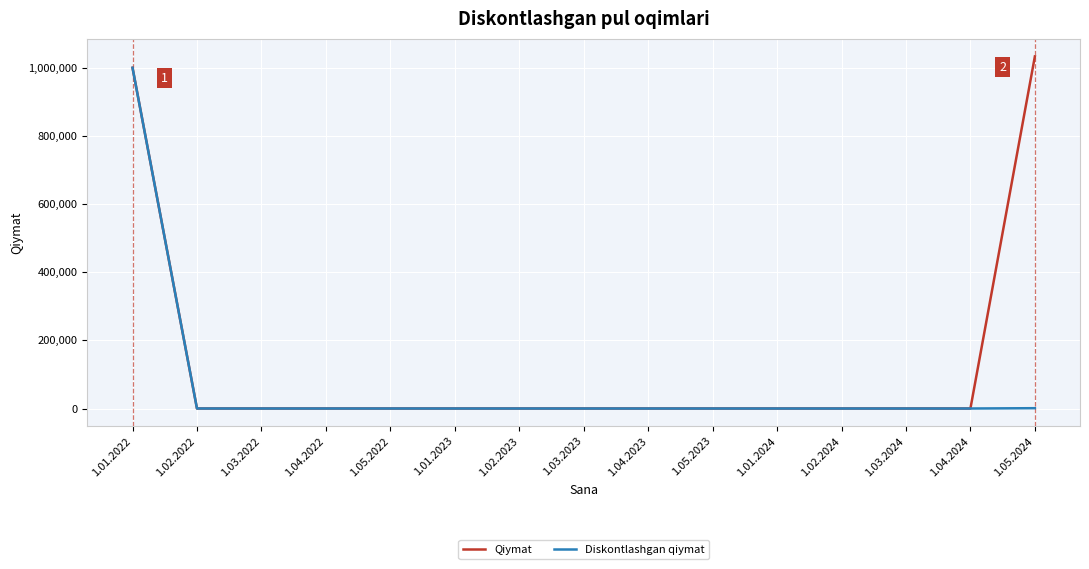

At how many categories does at least one series exceed 811601?

2